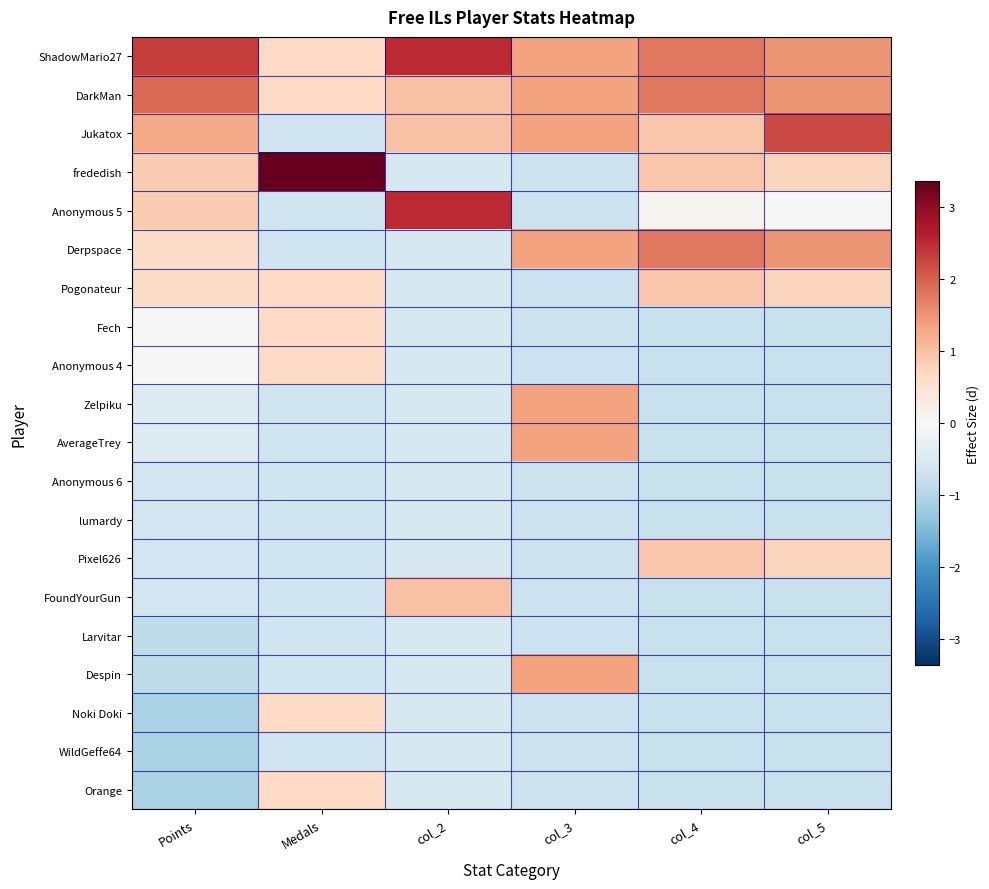

What is the spread (max minus min) of values at Medals?

4.0